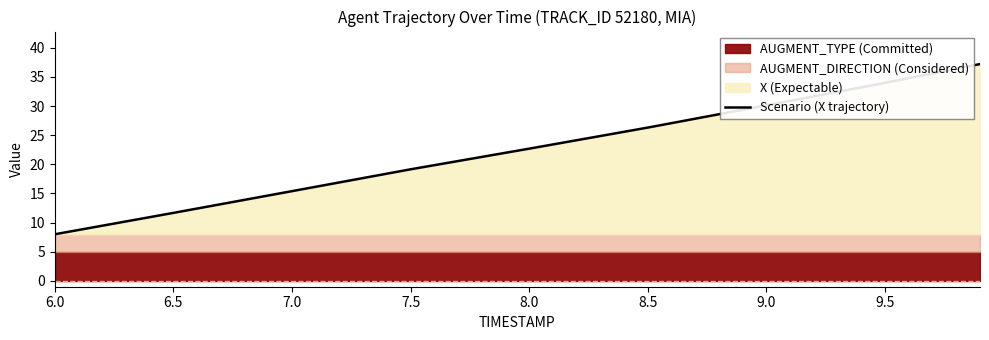

Is it true that the value at 7.5 is 12.2?

False